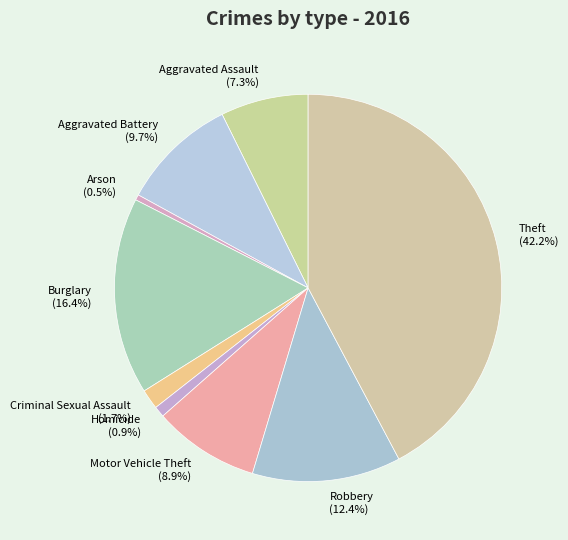

What percentage is NOT represented by Arson?

99.5%